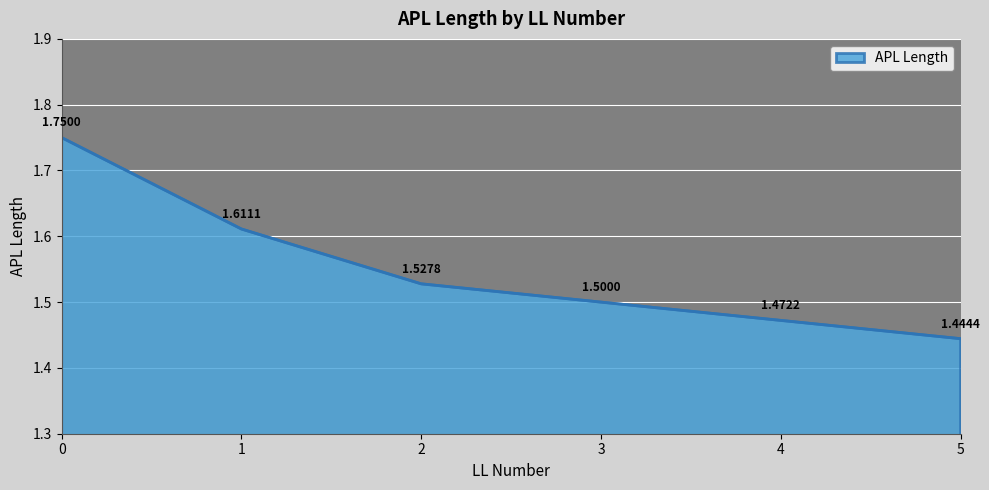

How many values are between 1 and 2?

6